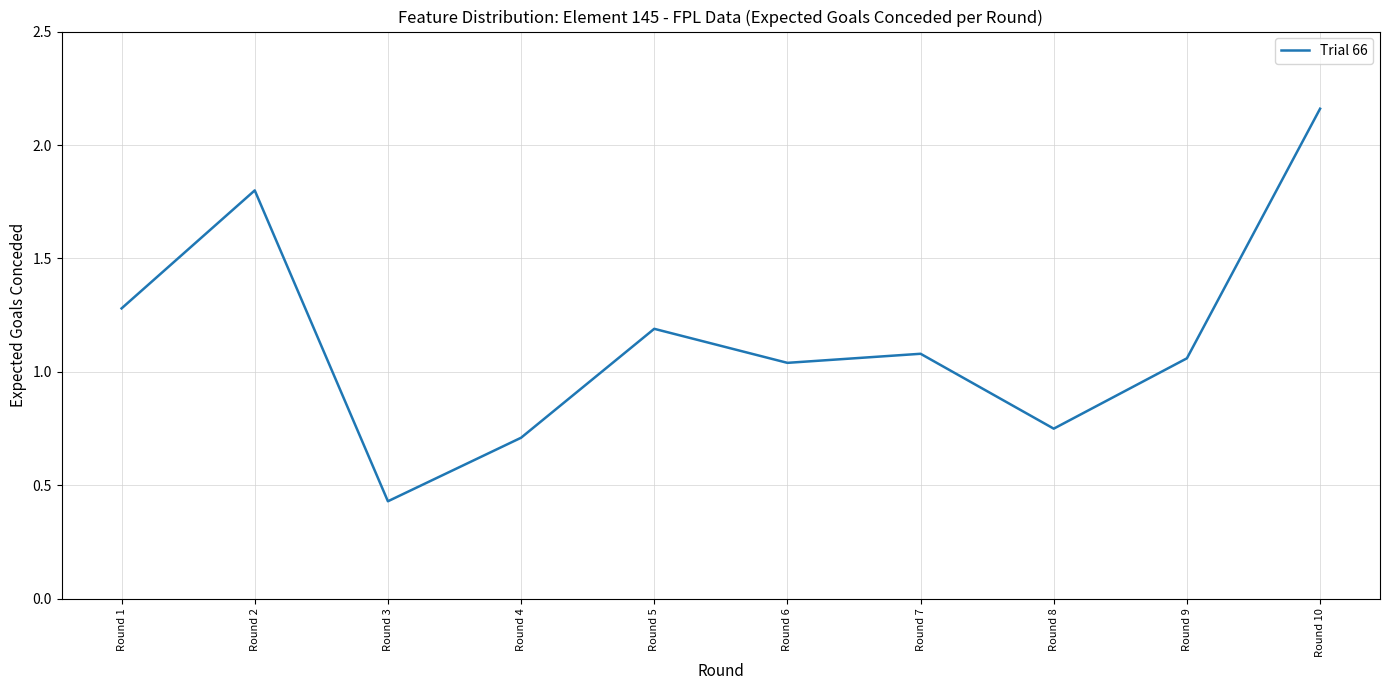

Approximately how many times larger is the value at Round 10 compared to Round 1?

1.7